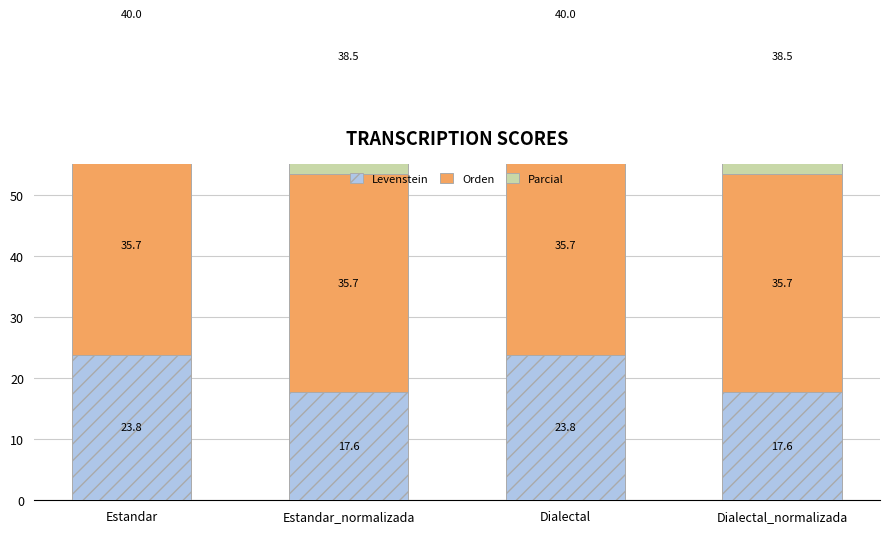

Reading left to right, what are all the values shown in this chart?

Levenstein: 23.8	17.6	23.8	17.6
Orden: 35.7	35.7	35.7	35.7
Parcial: 40.0	38.5	40.0	38.5